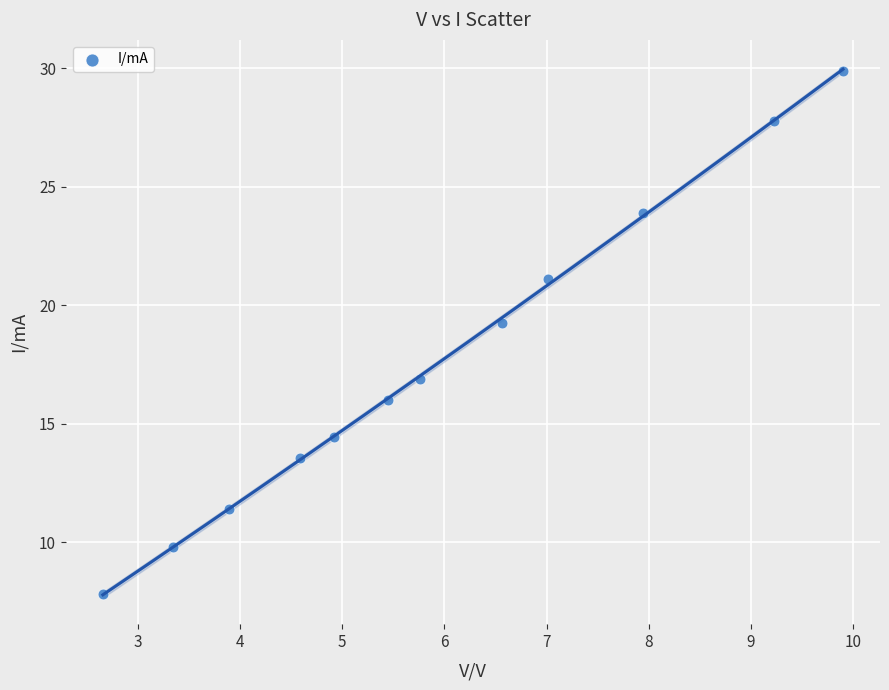

What is the average X value?

5.9